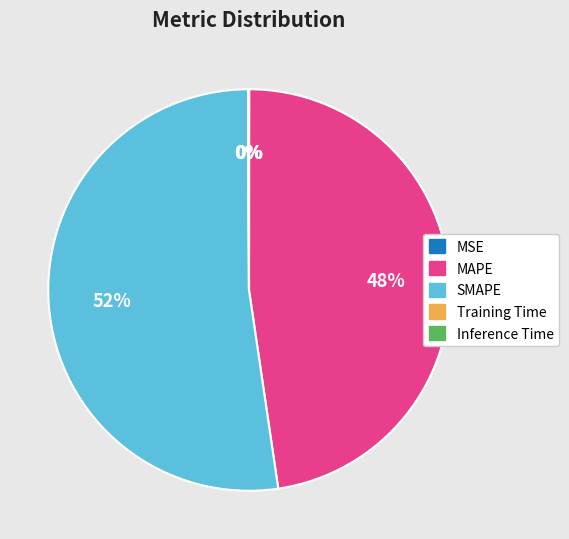

What is the largest slice in the pie chart?

SMAPE